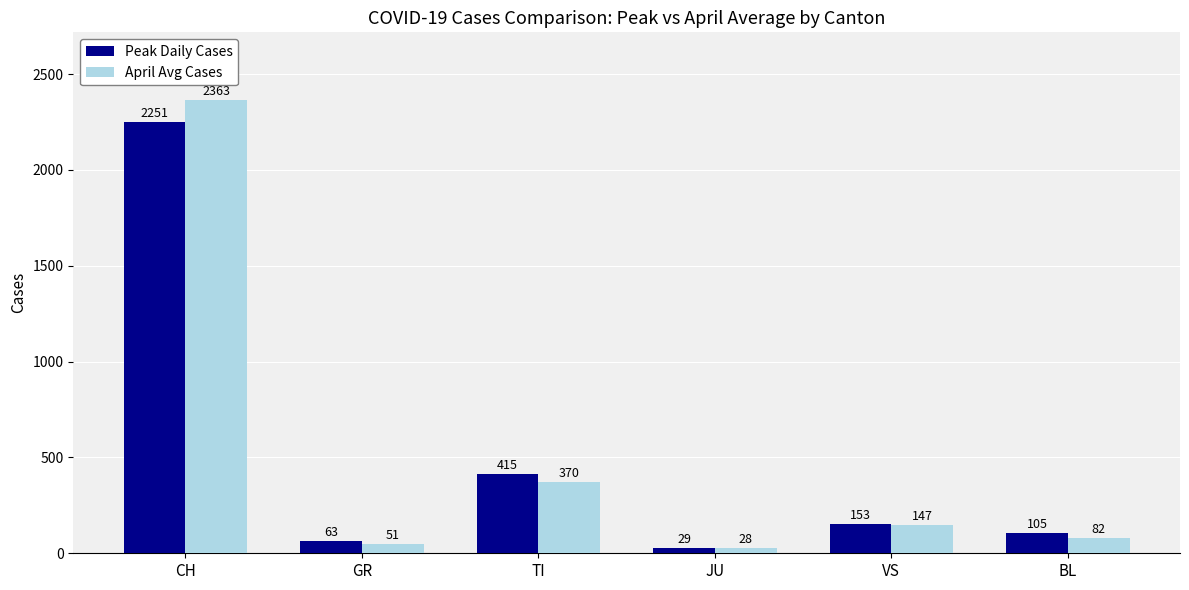

How many bars are there in total?

12